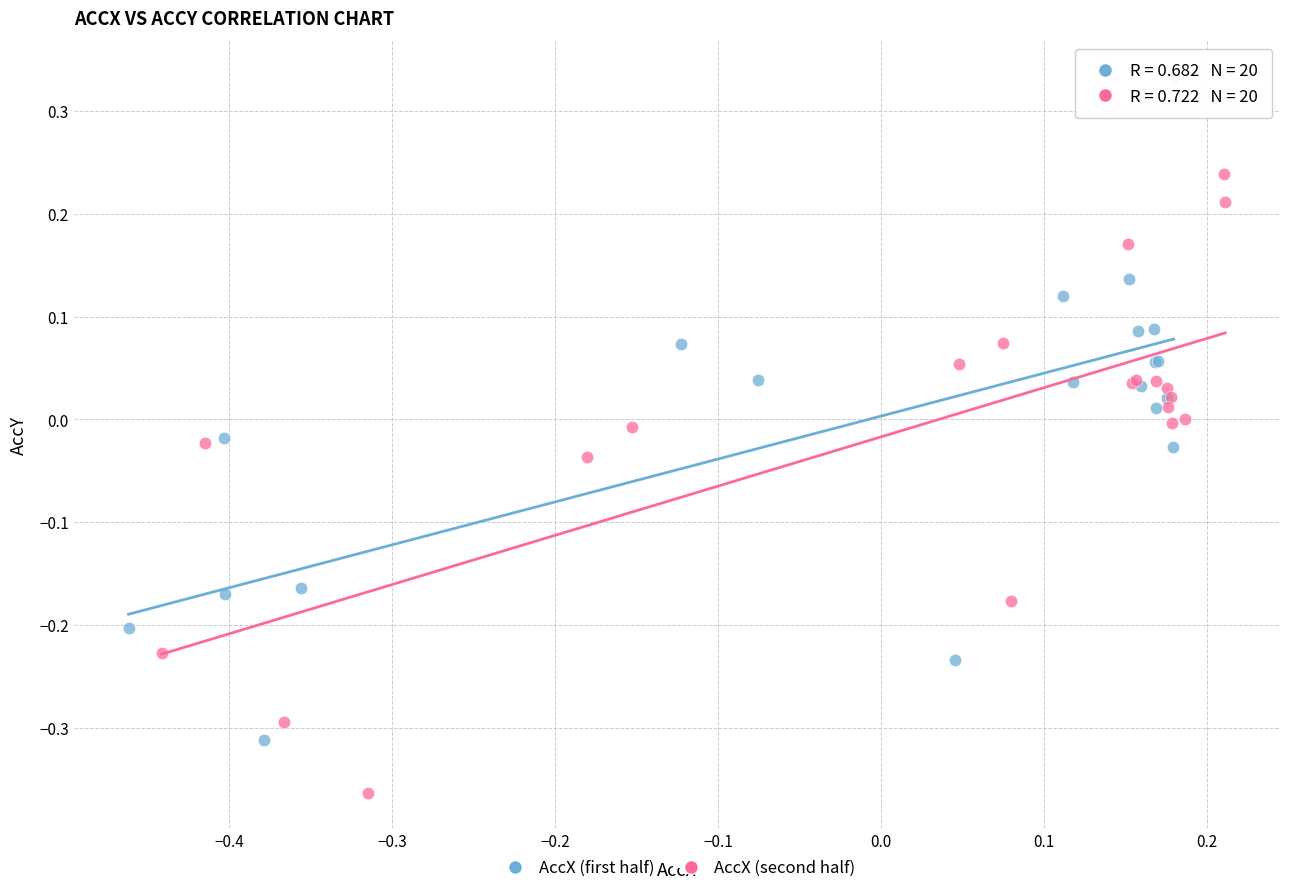

Which series has the largest Y range (max minus min)?

AccX (first half)